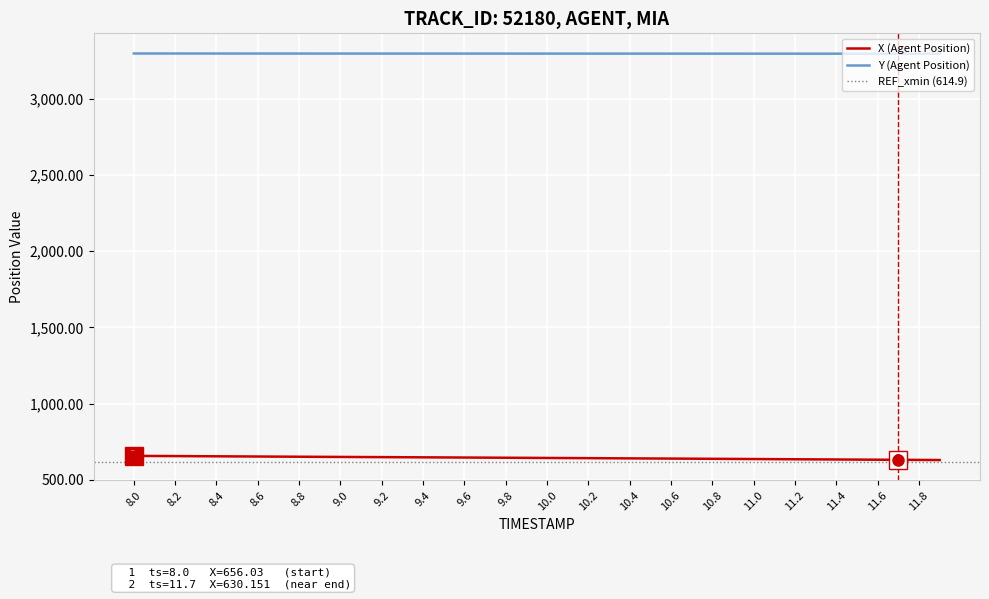

What is the greatest value displayed?

3298.9